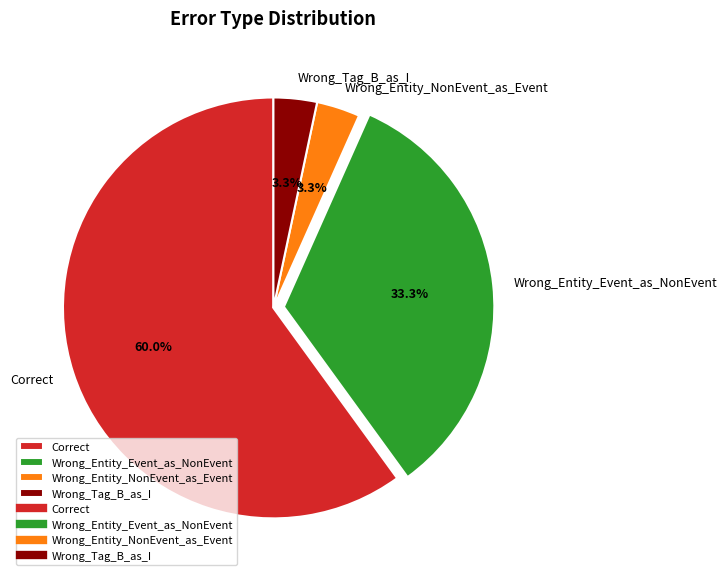

How many slices are in this pie chart?

4